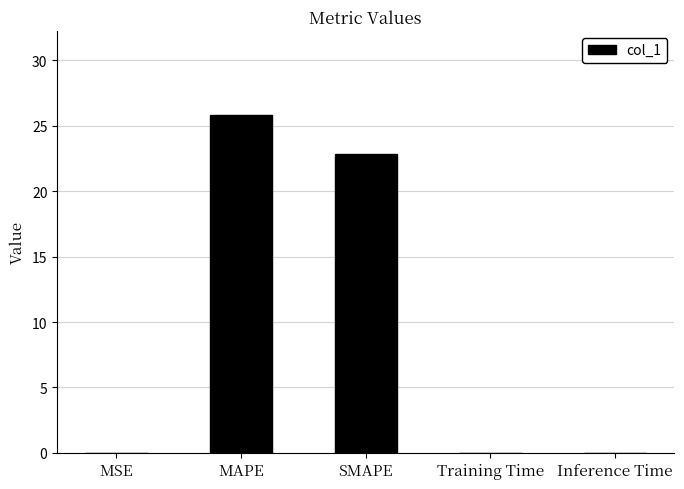

Which category has the highest value across all series?

MAPE